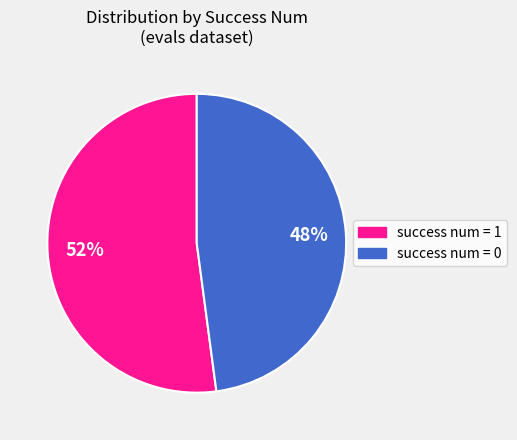

Combined, do success num = 0 and success num = 1 account for over 50%?

Yes